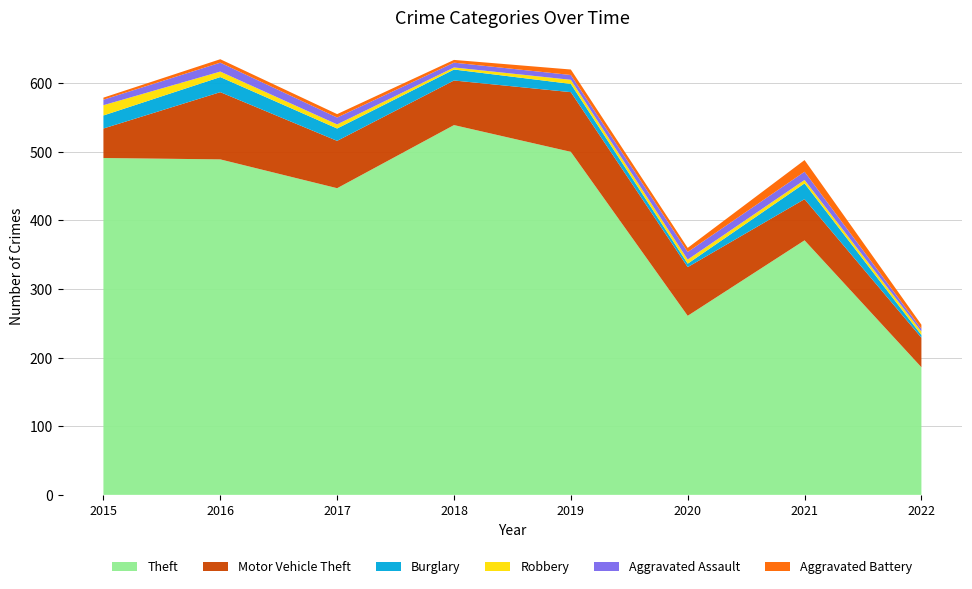

Reading left to right, list all the values displayed in this chart.

Theft: 491	489	447	539	500	261	371	186
Motor Vehicle Theft: 43	98	69	65	87	71	60	43
Burglary: 19	22	18	16	12	5	23	4
Robbery: 15	8	6	3	6	6	5	5
Aggravated Assault: 8	13	10	7	7	11	12	4
Aggravated Battery: 3	5	5	4	8	6	17	6